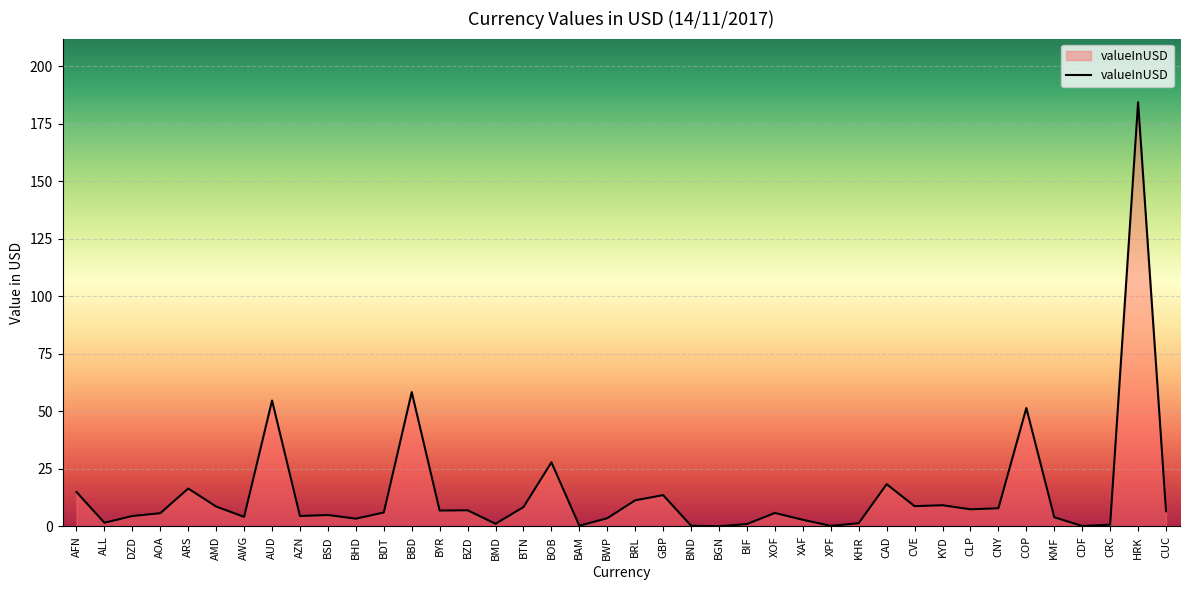

Is it true that the value at AMD is 8.7?

True